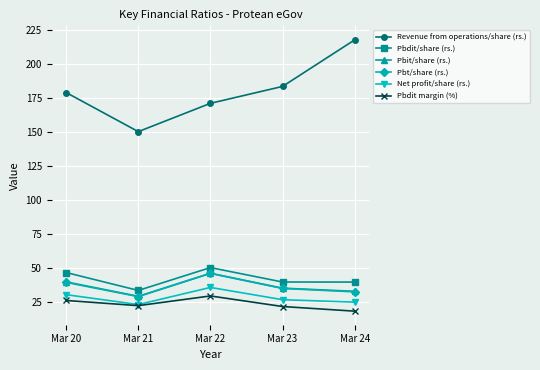

True or false: Pbdit/share (rs.) and Revenue from operations/share (rs.) cross at least once.

False